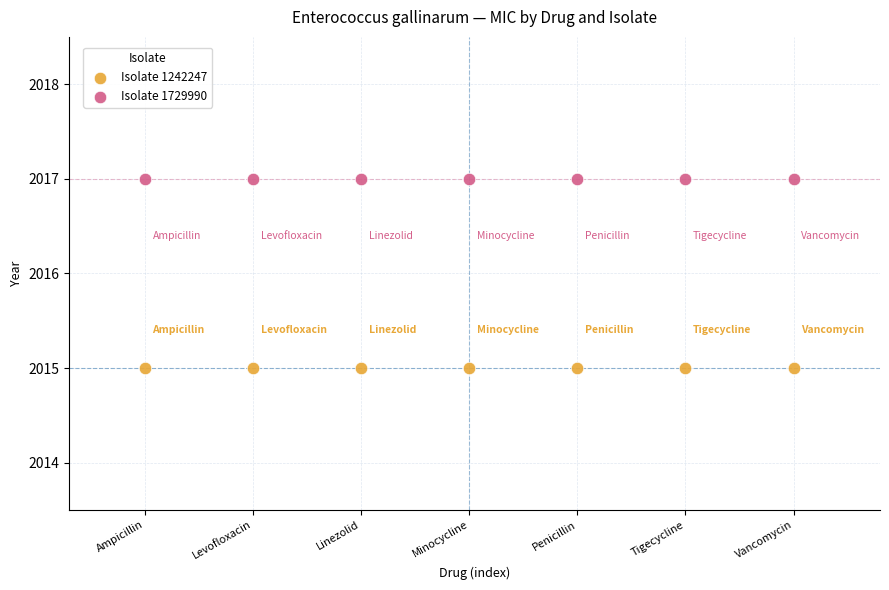

Which series contains the lowest Y value?

Isolate 1242247